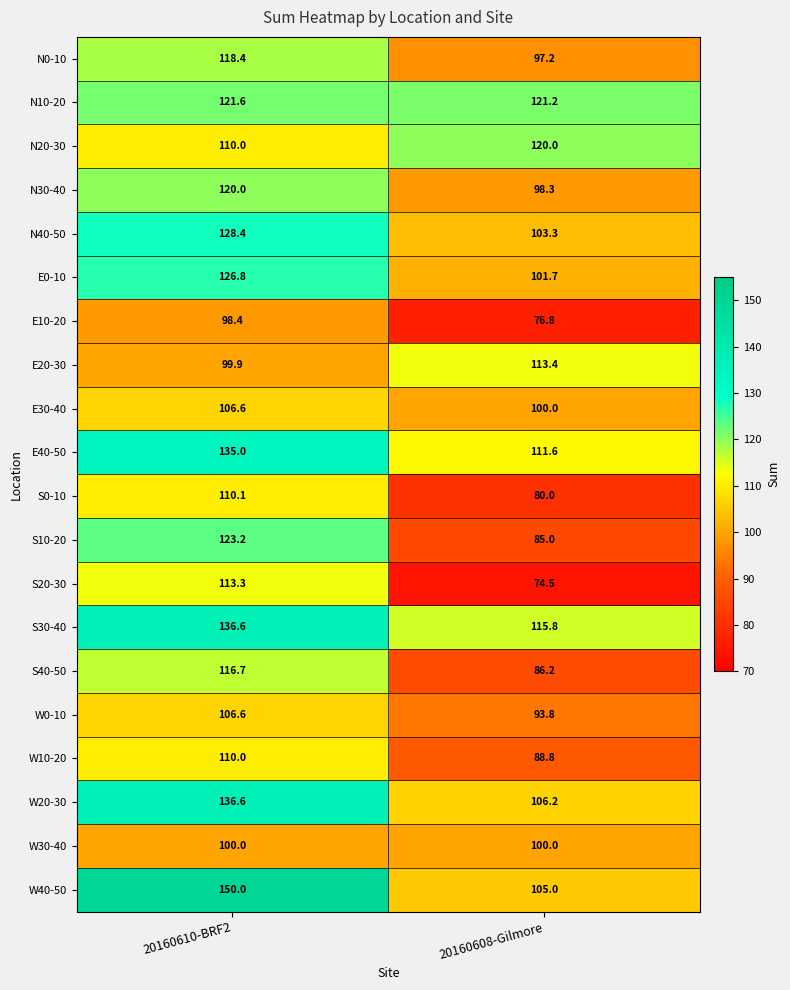

At which category does the chart reach its peak across all series?

20160610-BRF2